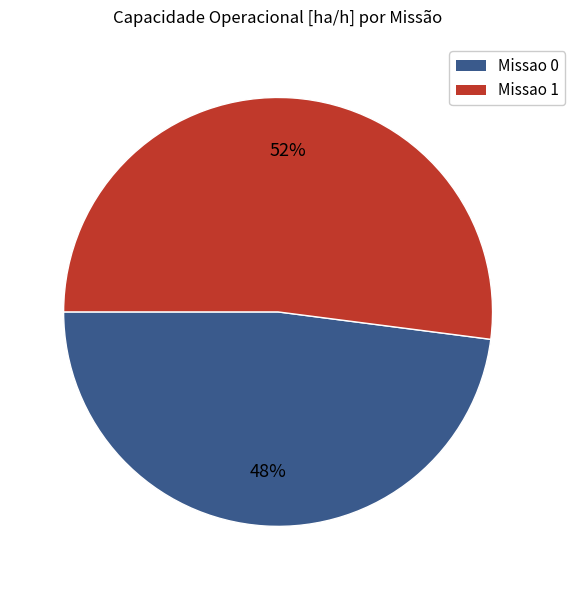

How many segments does this pie chart have?

2